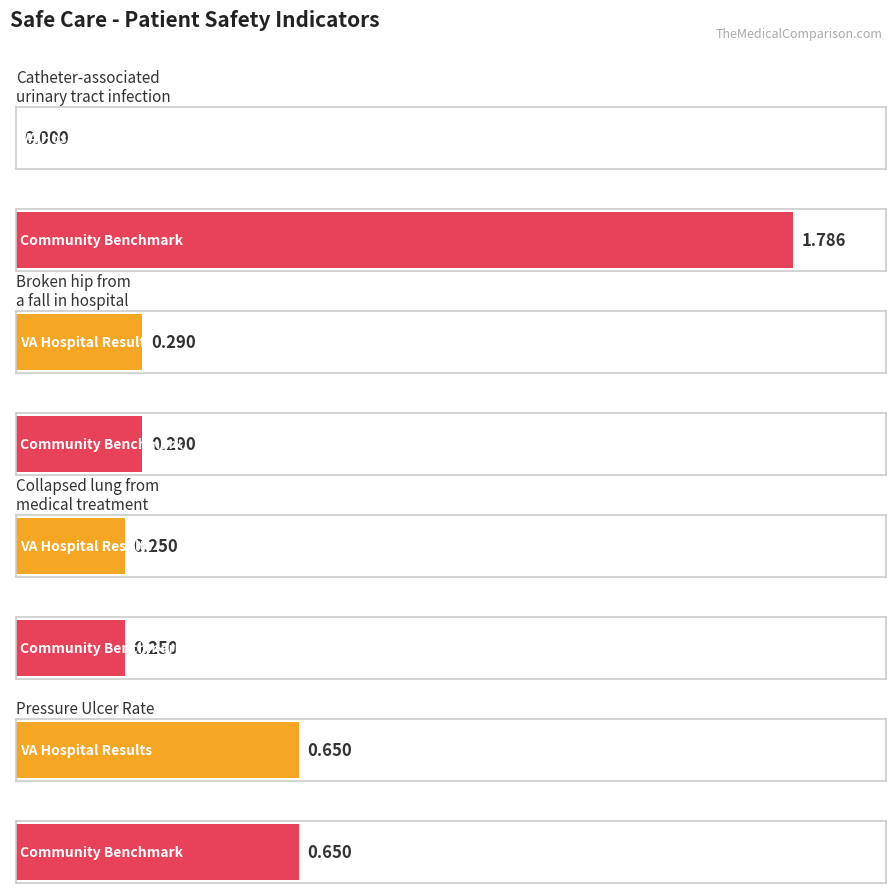

What is the label of the 3rd bar from the right?

Broken hip from
a fall in hospital